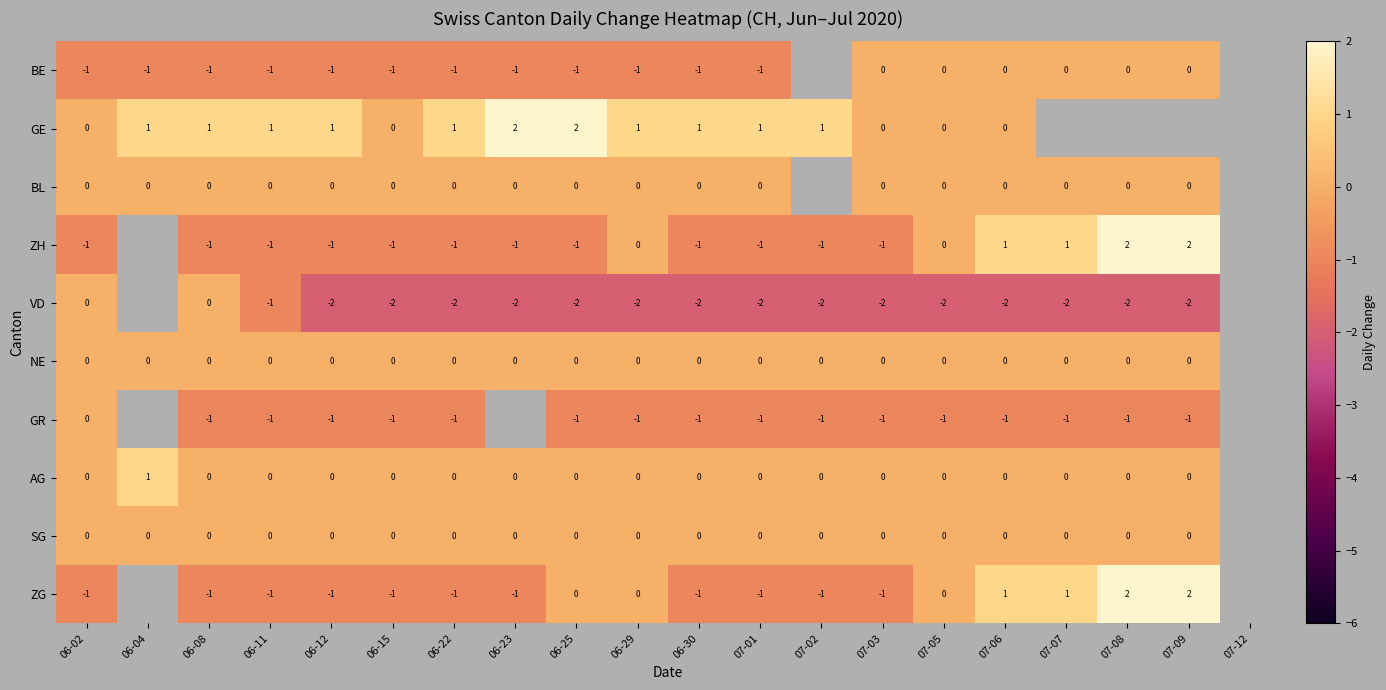

True or false: ZH has a value of -1 at 07-03.

True